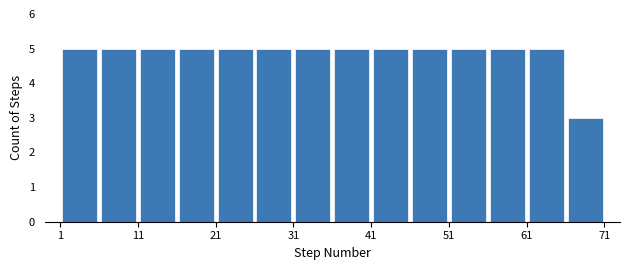

Reading left to right, transcribe this chart: for each bar, give the range it covers on the x-axis and its height. The values are not printed on the chart, so give them approximately, as read against the axis.

1 to 6: 5
6 to 11: 5
11 to 16: 5
16 to 21: 5
21 to 26: 5
26 to 31: 5
31 to 36: 5
36 to 41: 5
41 to 46: 5
46 to 51: 5
51 to 56: 5
56 to 61: 5
61 to 66: 5
66 to 71: 3